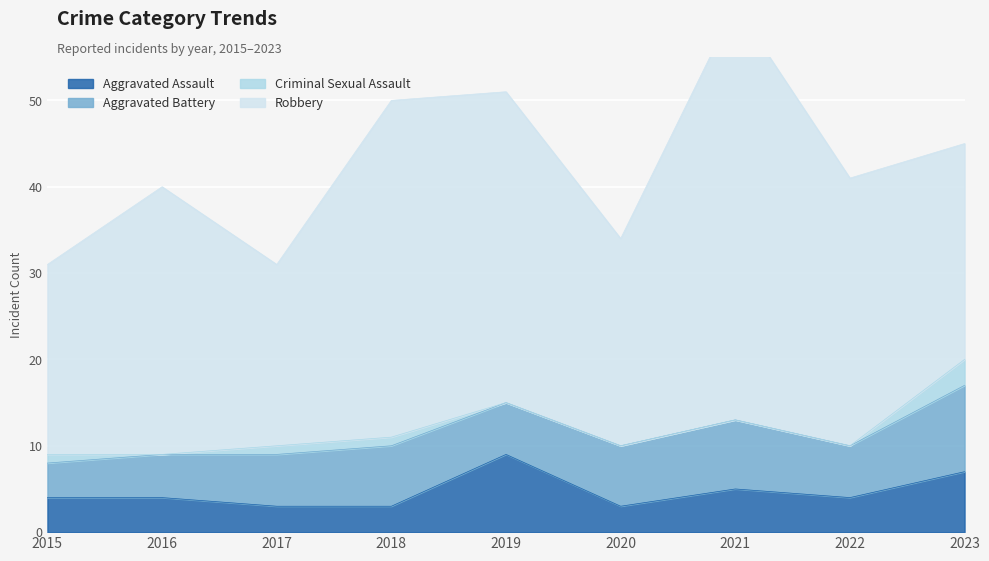

Reading left to right, transcribe all the data shown in this chart.

Aggravated Assault: 2015=4	2016=4	2017=3	2018=3	2019=9	2020=3	2021=5	2022=4	2023=7
Aggravated Battery: 2015=4	2016=5	2017=6	2018=7	2019=6	2020=7	2021=8	2022=6	2023=10
Criminal Sexual Assault: 2015=1	2016=0	2017=1	2018=1	2019=0	2020=0	2021=0	2022=0	2023=3
Robbery: 2015=22	2016=31	2017=21	2018=39	2019=36	2020=24	2021=48	2022=31	2023=25